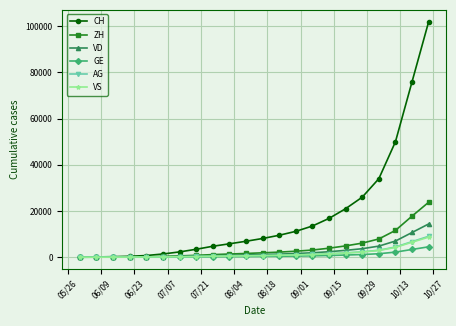

Which series has the largest range (max minus min)?

CH